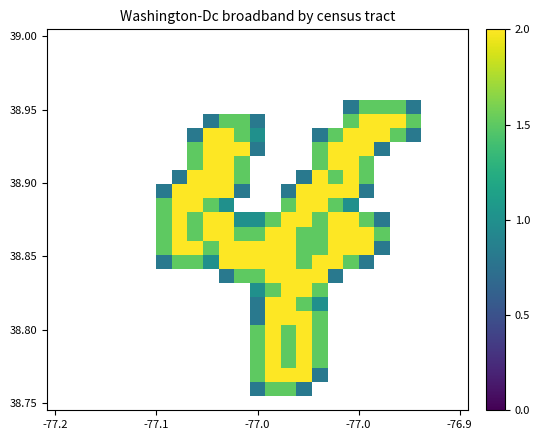

At which category is the sum across all series the highest?

16